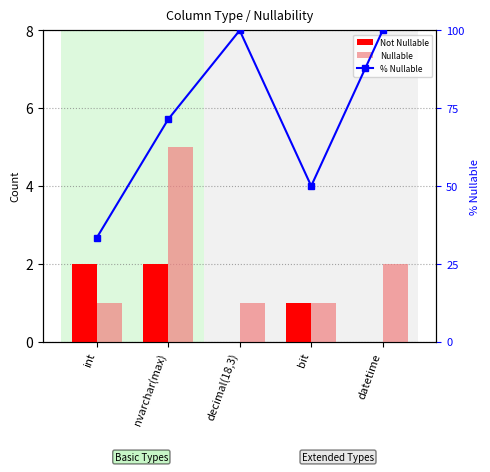

Count the number of categories in the chart.

5